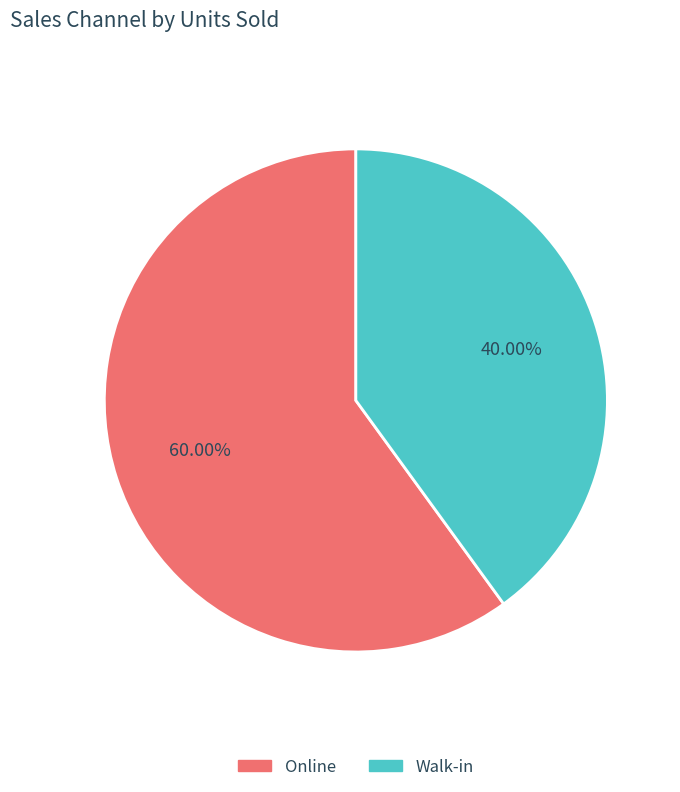

Is the sum of Walk-in and Online greater than half?

Yes